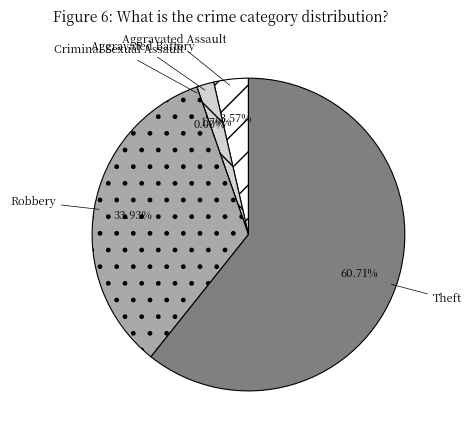

To the nearest percent, what is the difference between the Criminal Sexual Assault and Aggravated Assault slice percentages?

4%